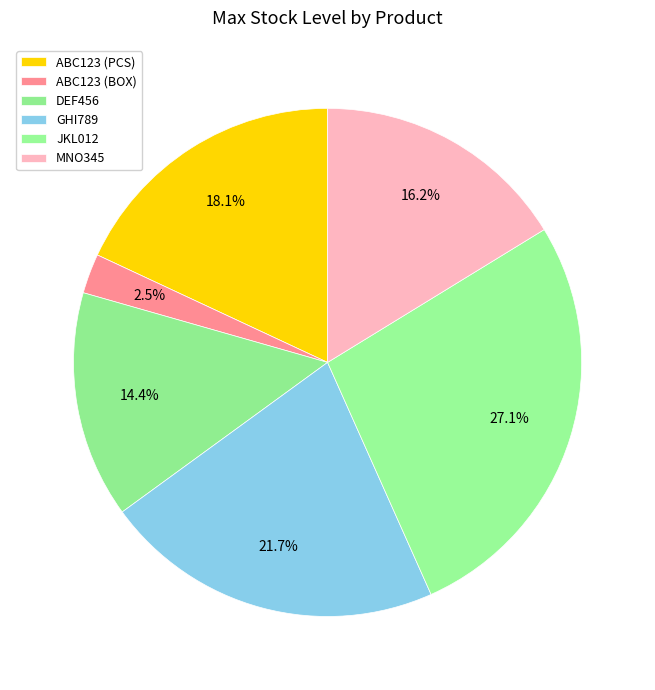

The ABC123 (PCS) slice represents 25% of the pie. True or false?

False